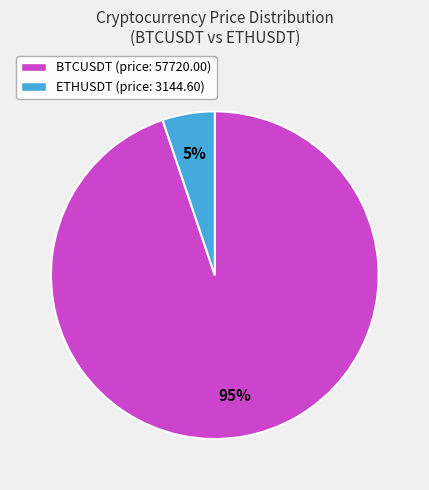

How many slices are in this pie chart?

2